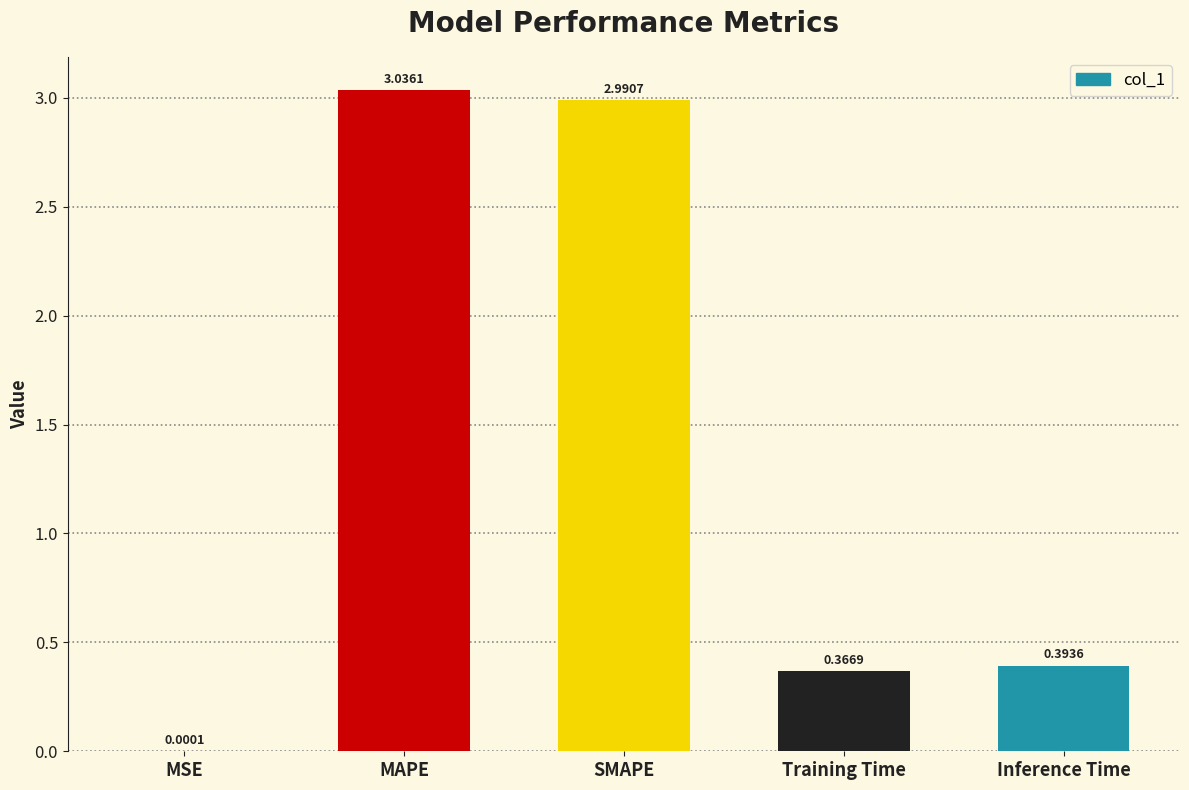

True or false: the data shows 3.0 at MAPE.

True